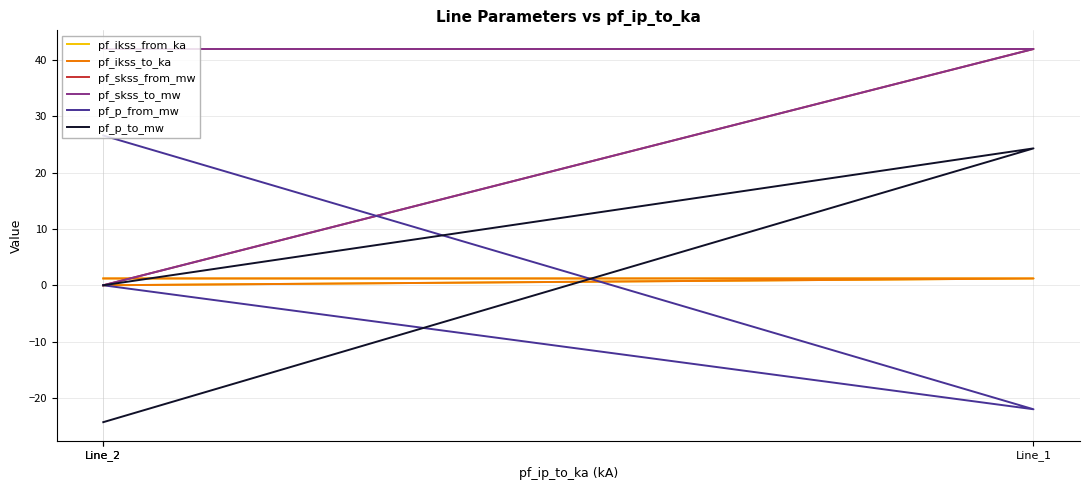

What is the total value across all series at Line_2?

88.7